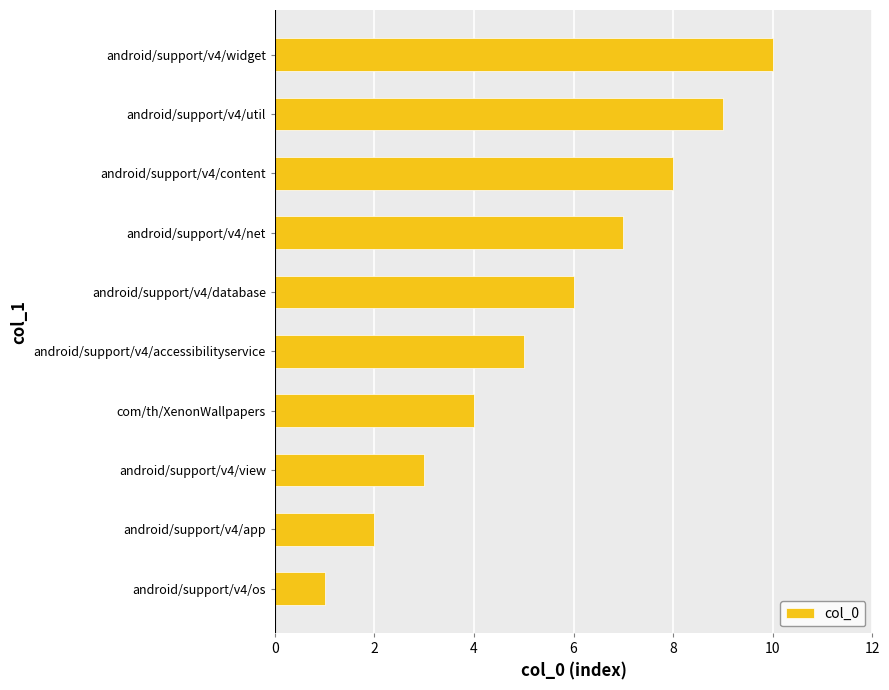

How many series are shown in this chart?

1